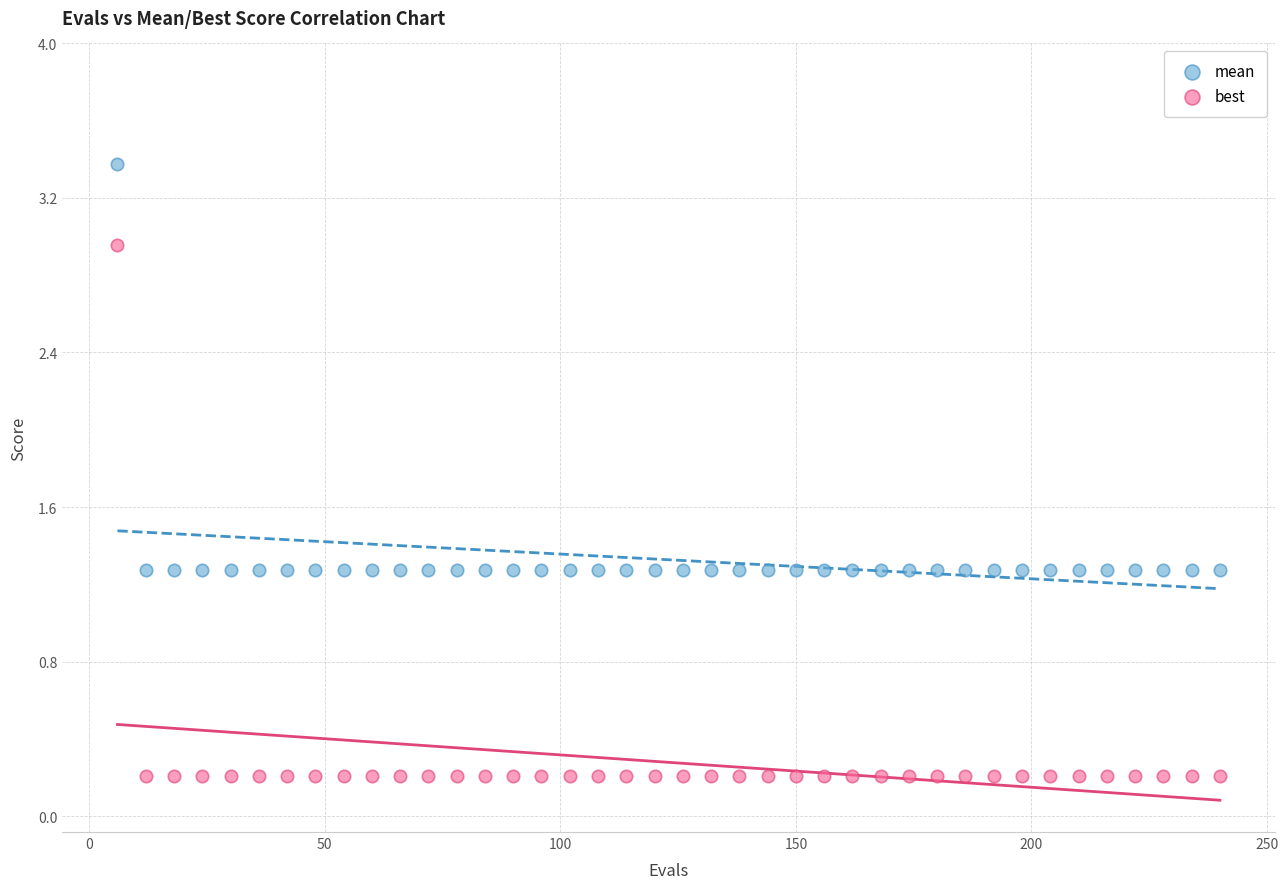

Which series contains the highest Y value?

mean